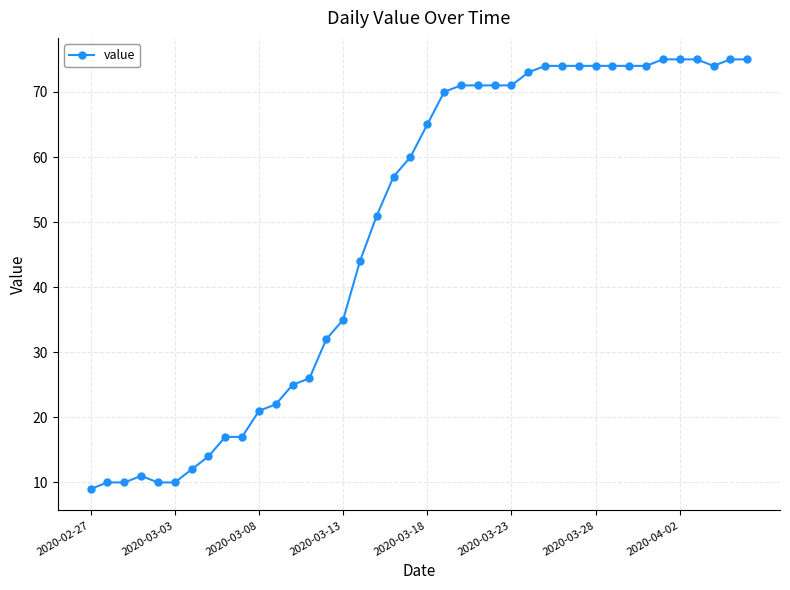

What is the minimum value shown in the chart?

9